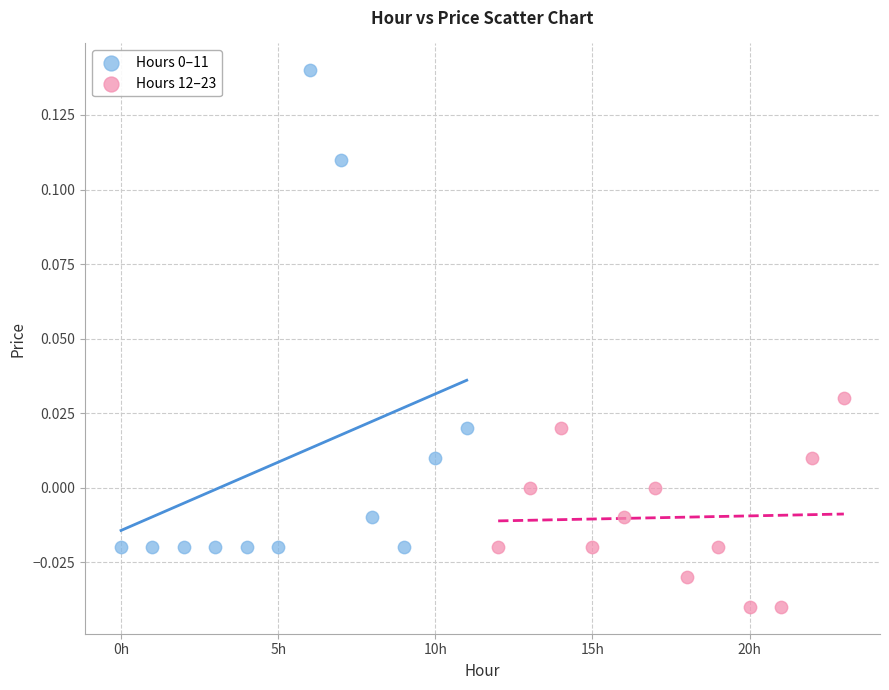

Which series contains the lowest Y value?

Hours 12–23